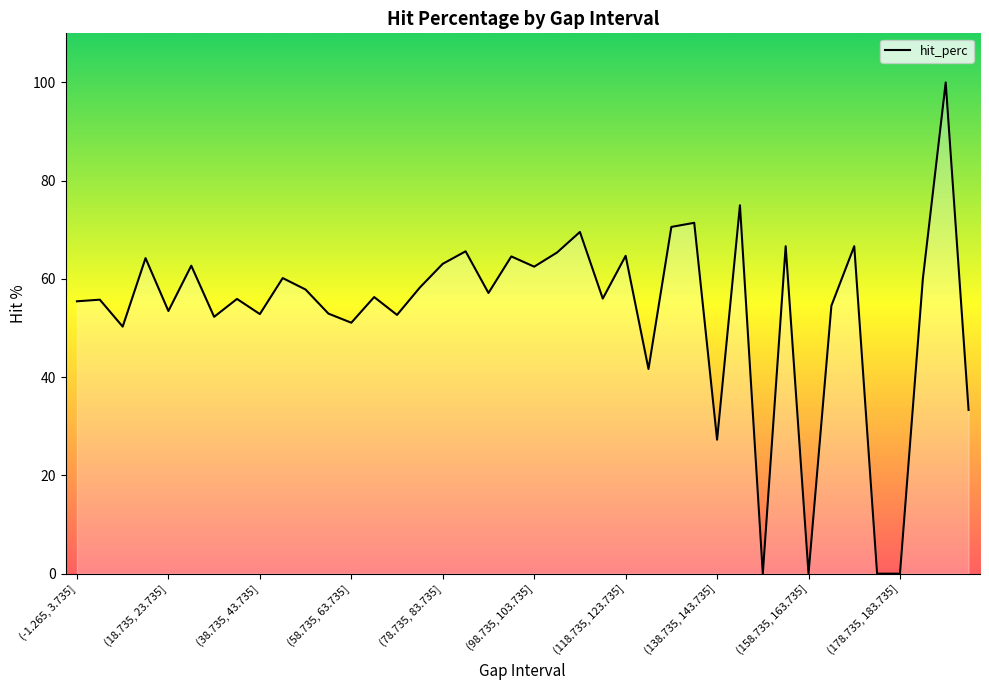

What is the difference between the maximum and minimum values?

100.0